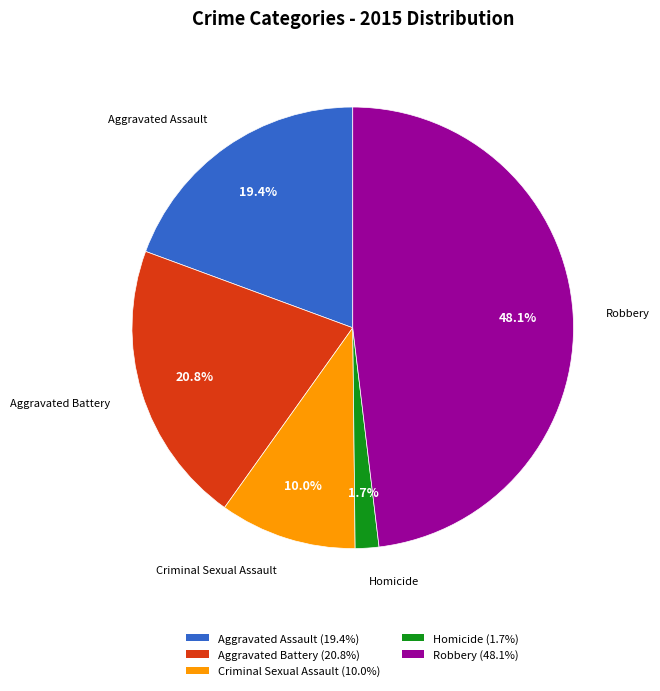

What is the ratio of the value at Robbery to the value at Aggravated Assault?

2.5